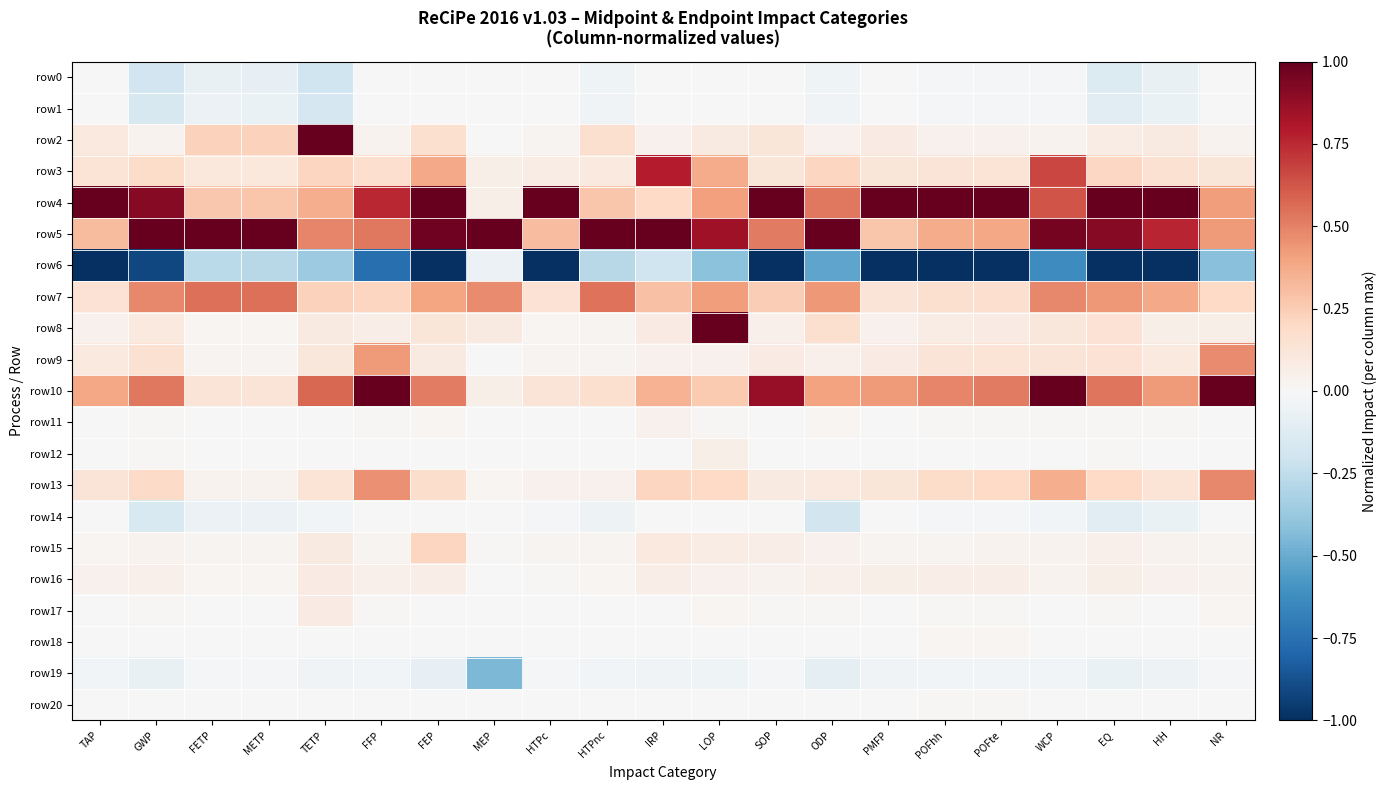

What is the total value across all series at METP?

1.9